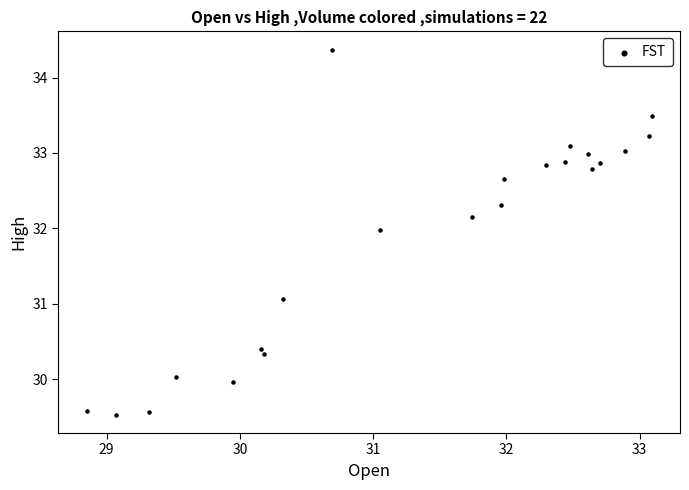

What Y value in the scatter plot is closest to 31?

31.1